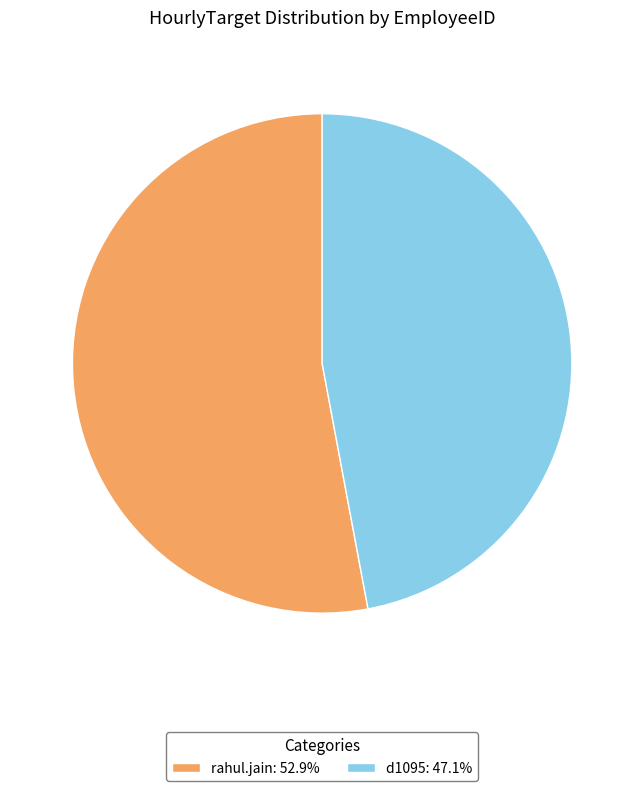

Is rahul.jain the majority of the pie?

Yes